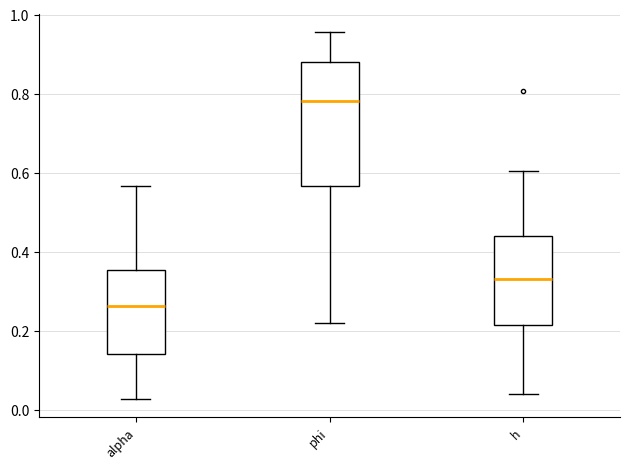

Reading left to right, read every box against the y-axis: the position of its median line, the range the box covers, and the ends of its whiskers. The values are not printed on the chart, so give them approximately, as read against the axis.

alpha: median 0.26, box 0.14 to 0.36, whiskers 0.02 to 0.56
phi: median 0.78, box 0.56 to 0.88, whiskers 0.22 to 0.96
h: median 0.34, box 0.22 to 0.44, whiskers 0.04 to 0.60